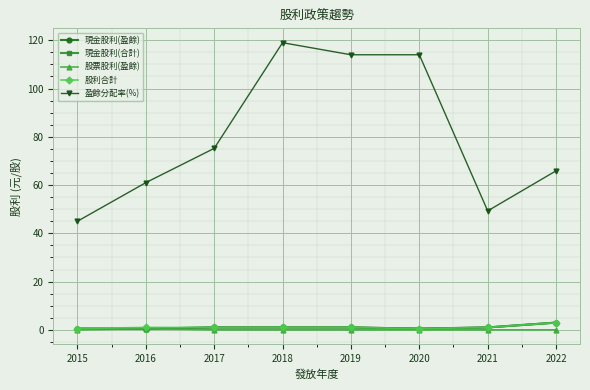

Does the chart have visible grid lines?

Yes